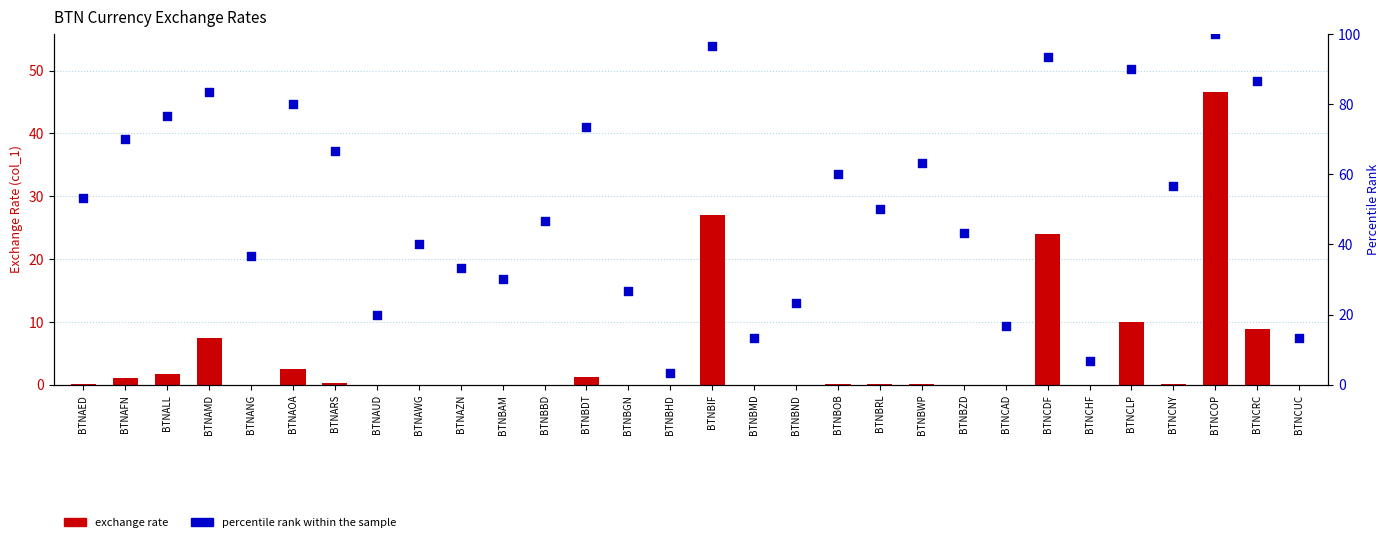

Which series reaches the maximum Y coordinate?

percentile rank